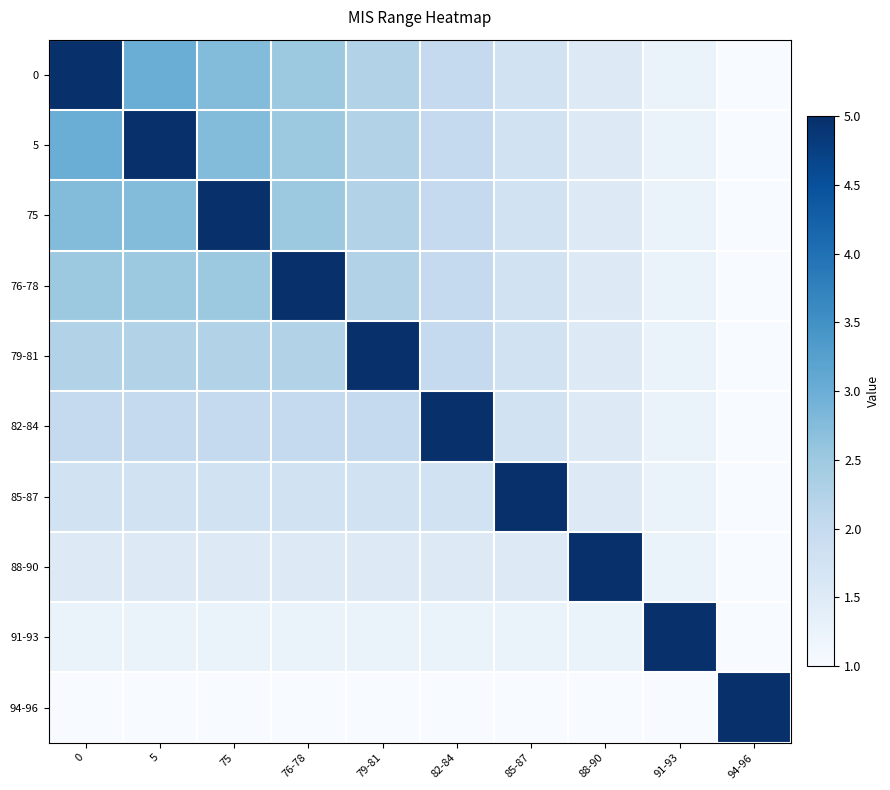

What is the difference between the highest and lowest values at 0?

4.0